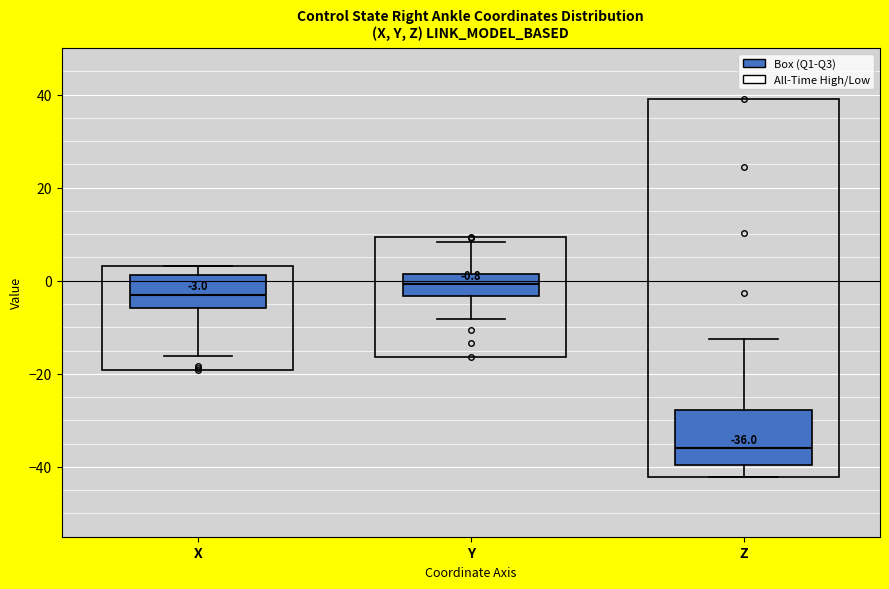

Which box has the lowest median line?

Z